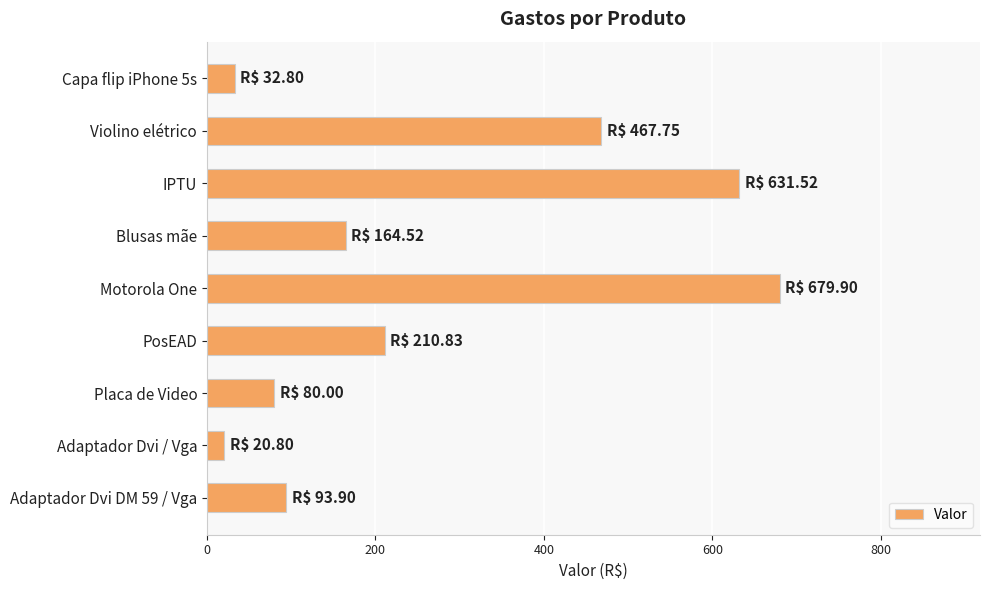

Reading top to bottom, transcribe all the data shown in this chart.

32.8	467.8	631.5	164.5	679.9	210.8	80.0	20.8	93.9